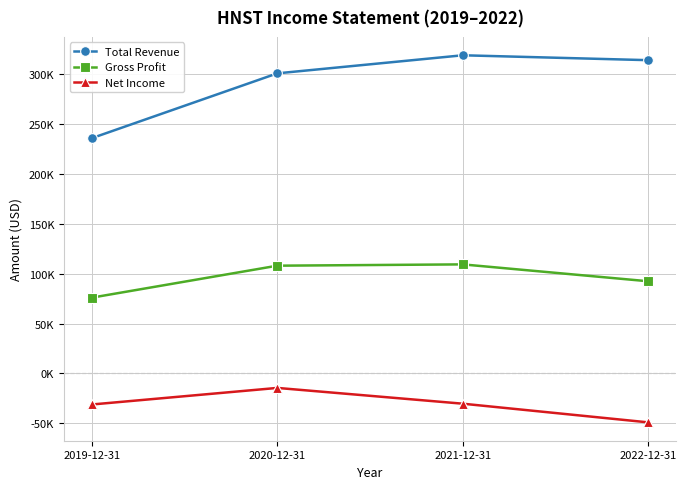

Rank the series by their maximum value, from highest to lowest.

Total Revenue, Gross Profit, Net Income